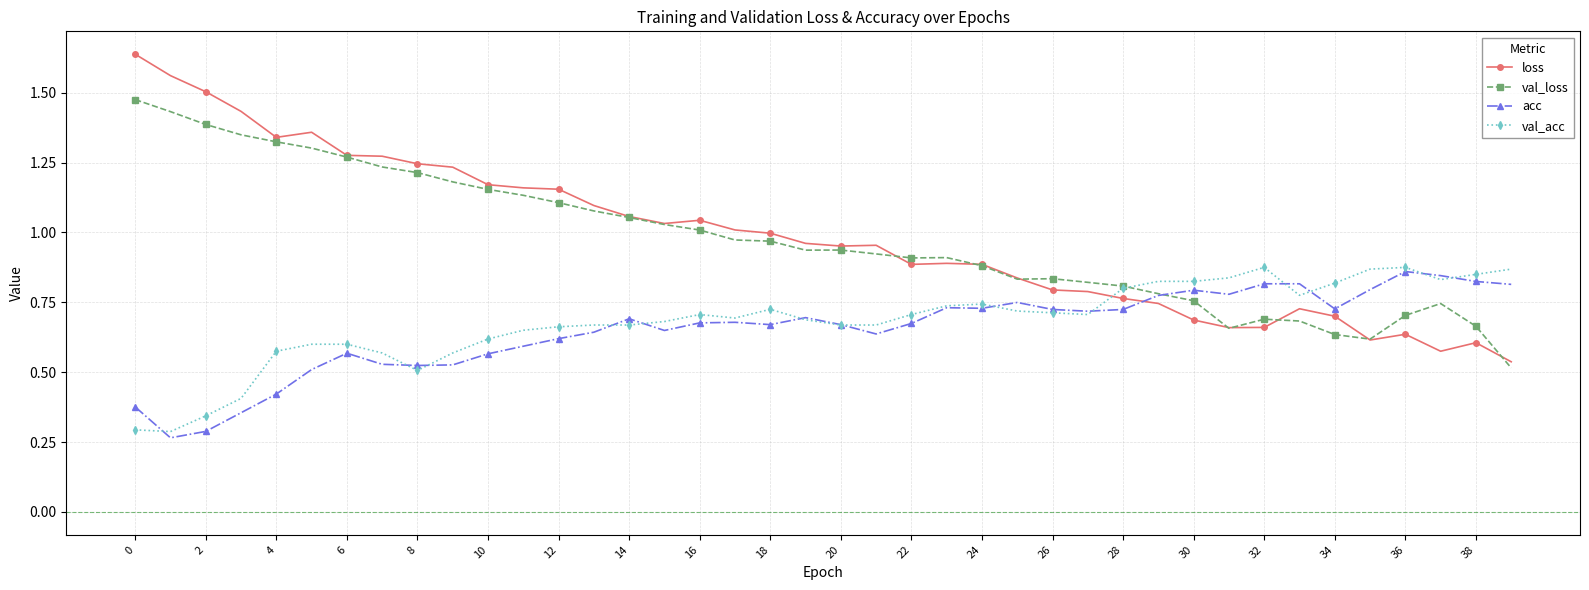

Which series has the largest range (max minus min)?

loss